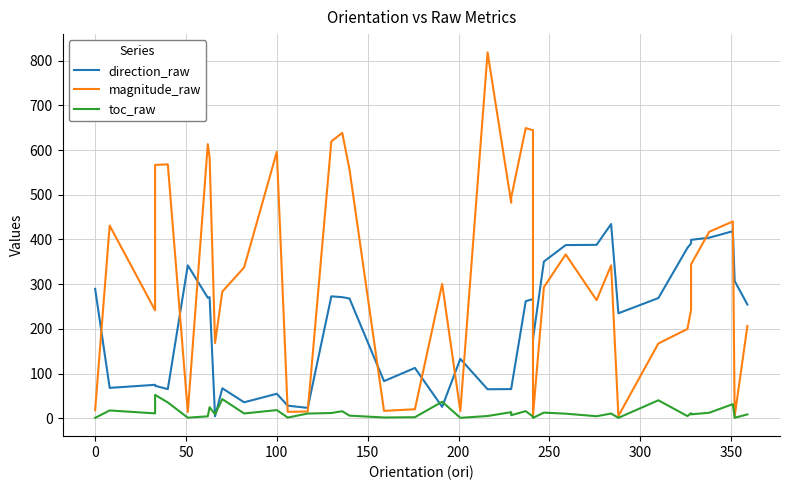

What is the difference between the maximum and minimum values in the toc_raw series?

51.5